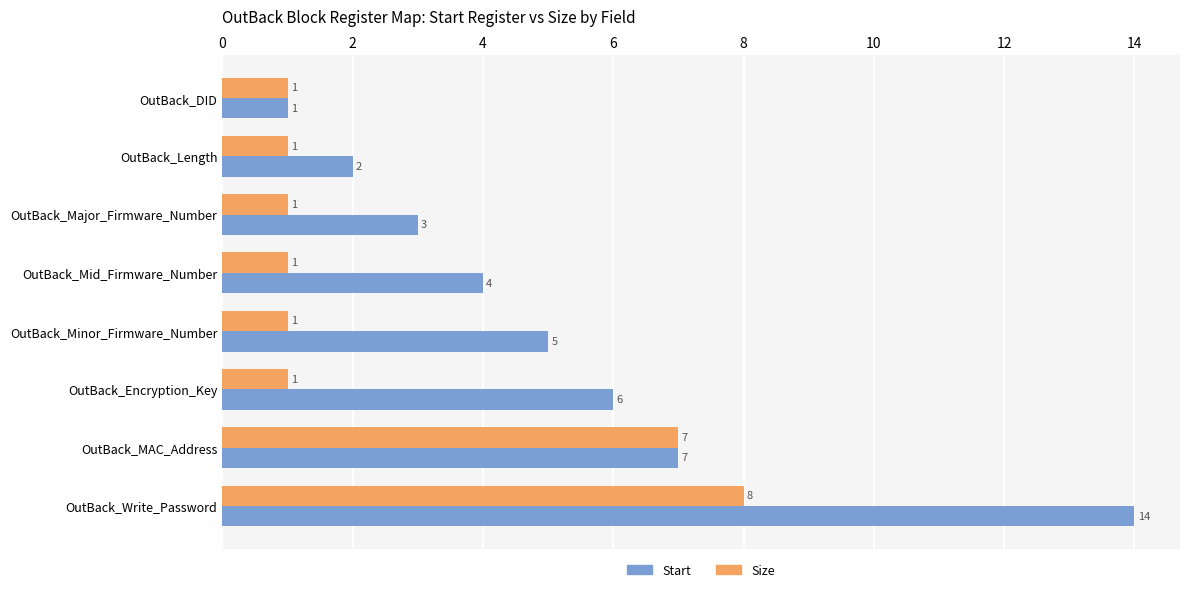

How many Size values are between 1 and 7?

7